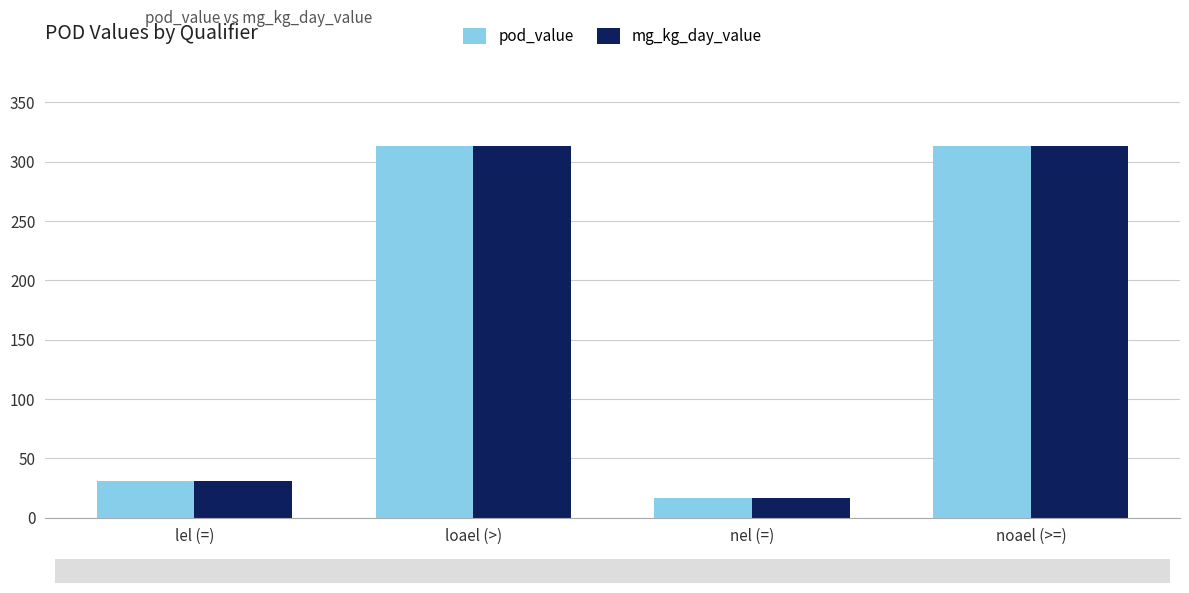

What is the highest value of the pod_value series?

313.0